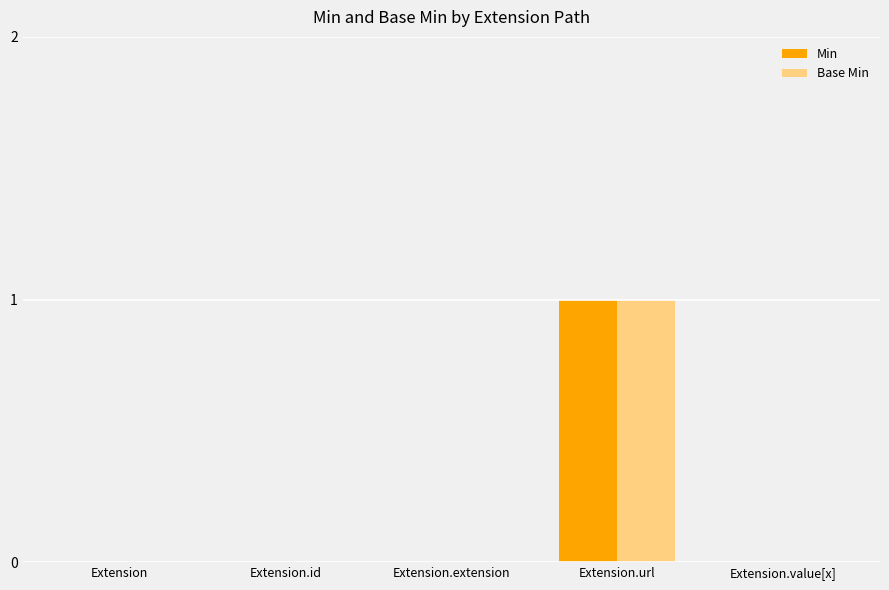

The Min series shows 1 at Extension.url. True or false?

True